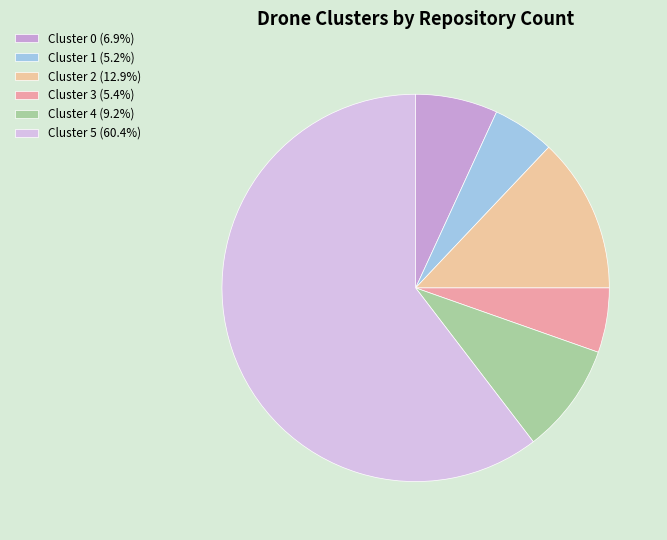

Count the number of slices in the pie.

6